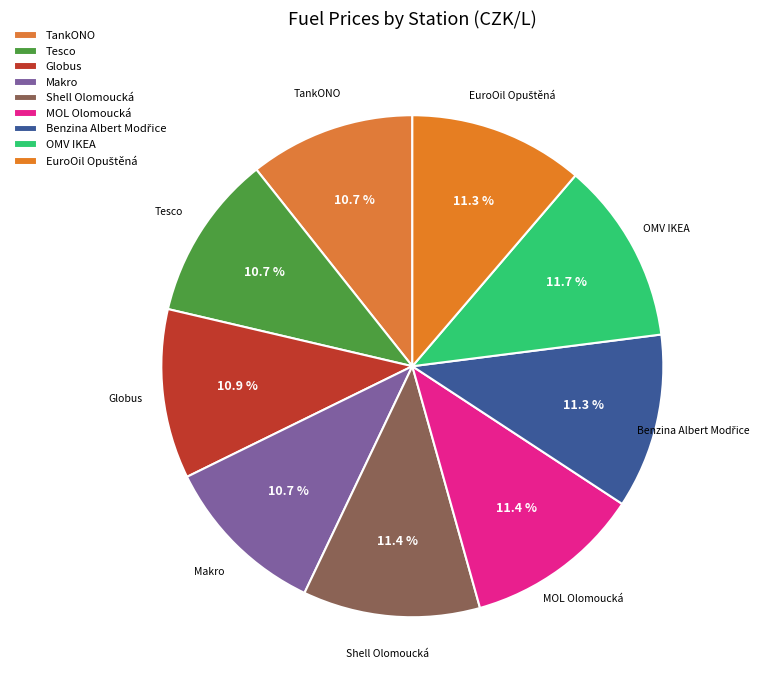

How many slices are in this pie chart?

9